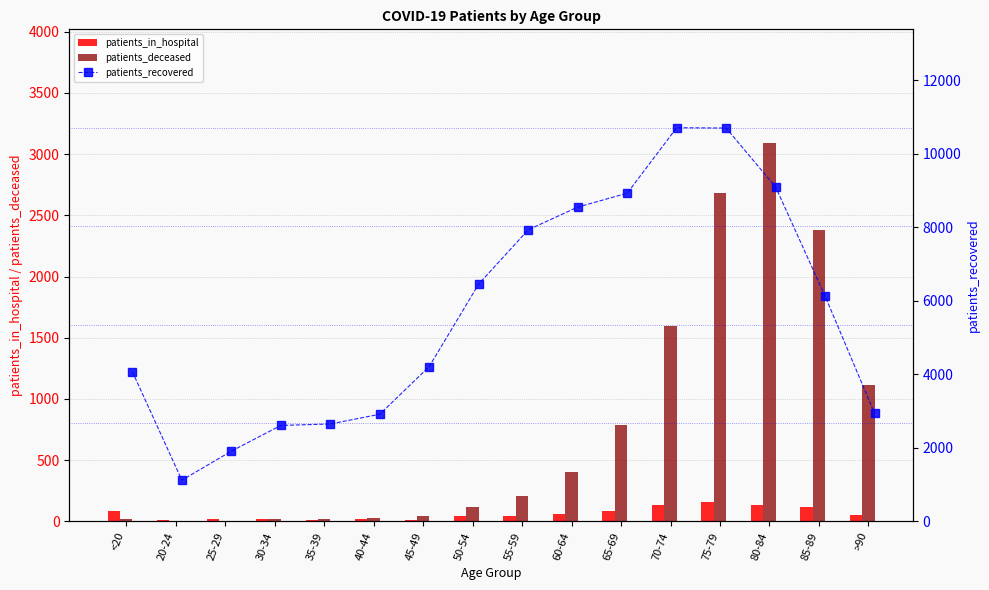

At which label is patients_deceased closest to 1547?

70-74